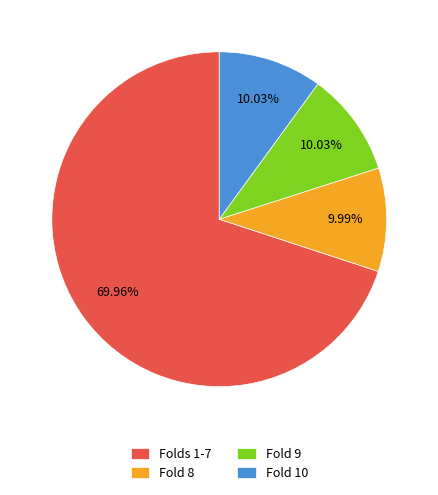

What is the ratio of the value at Fold 8 to the value at Fold 10?

1.0